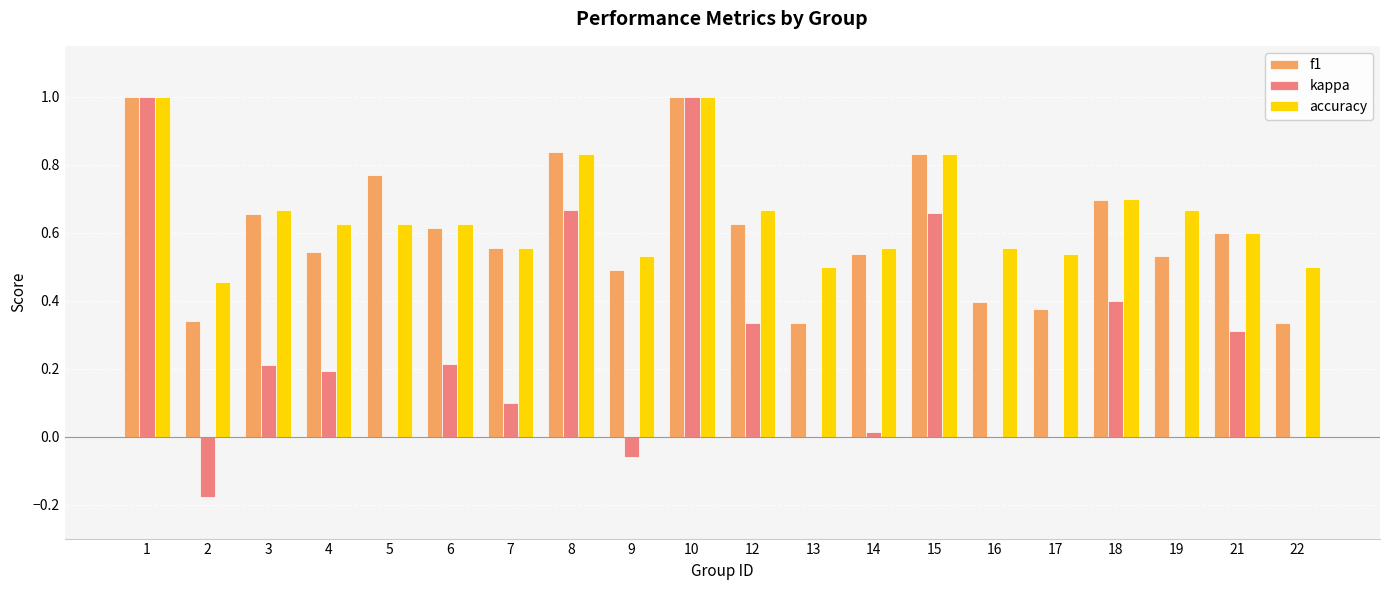

What is the greatest value displayed?

1.0